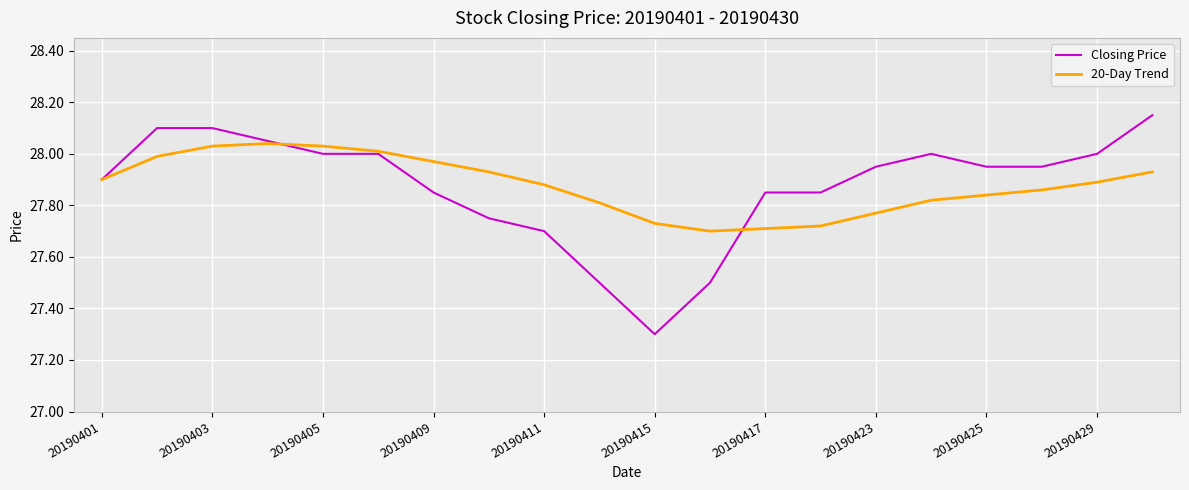

Which series has the widest spread of values?

Closing Price